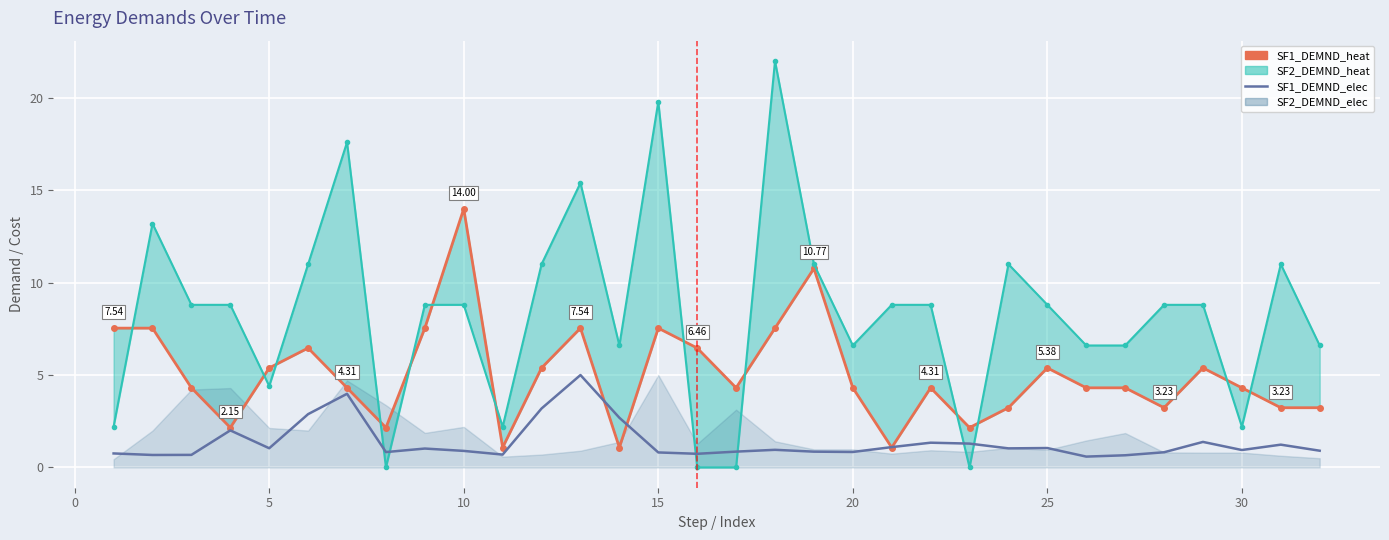

How many lines are shown in the chart?

2